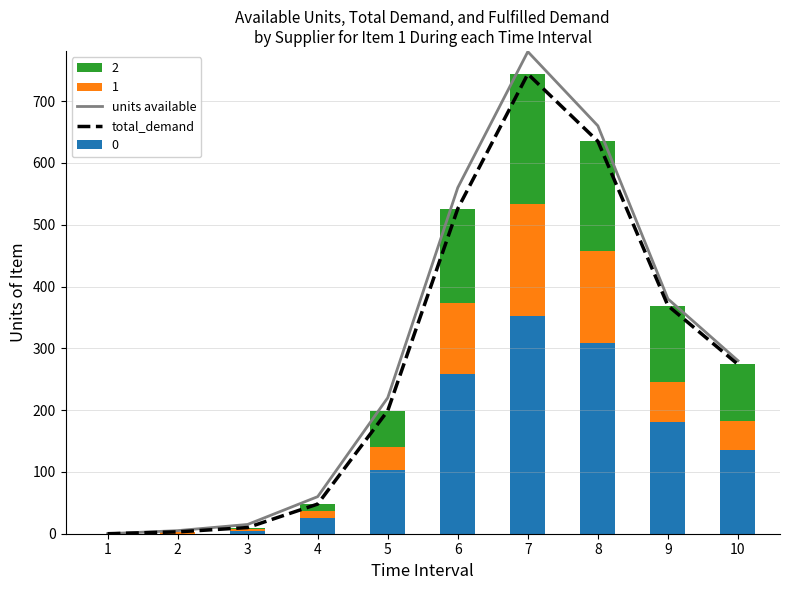

Reading left to right, extract all data points from this chart.

units available: 0	5	15	60	220	560	780	660	380	280
total_demand: 0	3	10	48	199	526	744	635	369	274